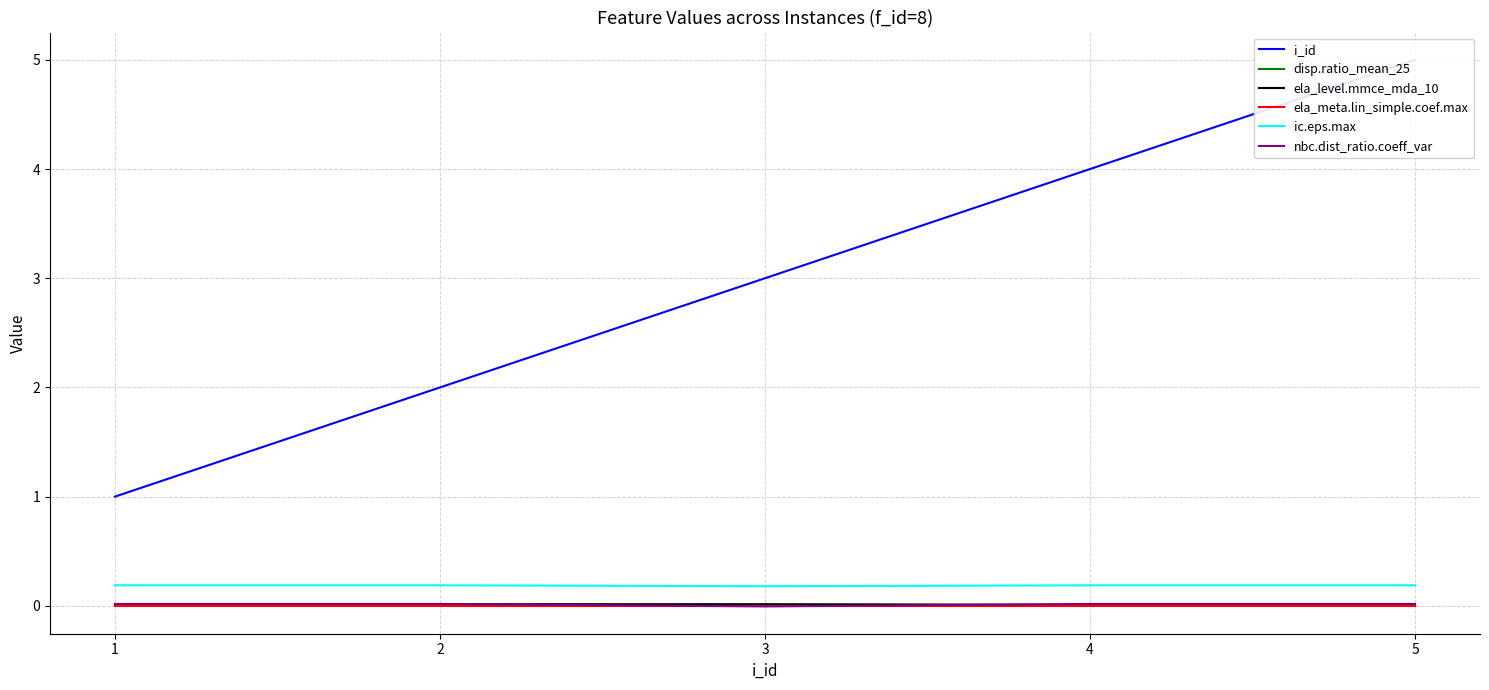

At which category is the sum across all series the highest?

5